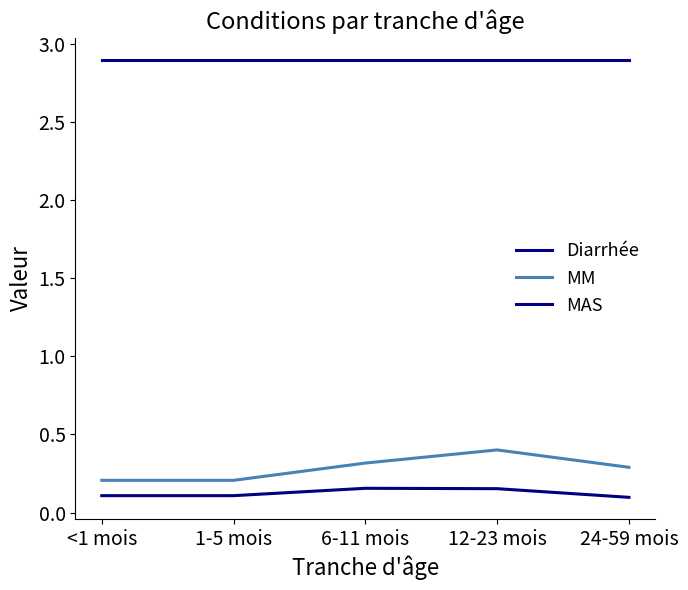

How many lines are shown in the chart?

3